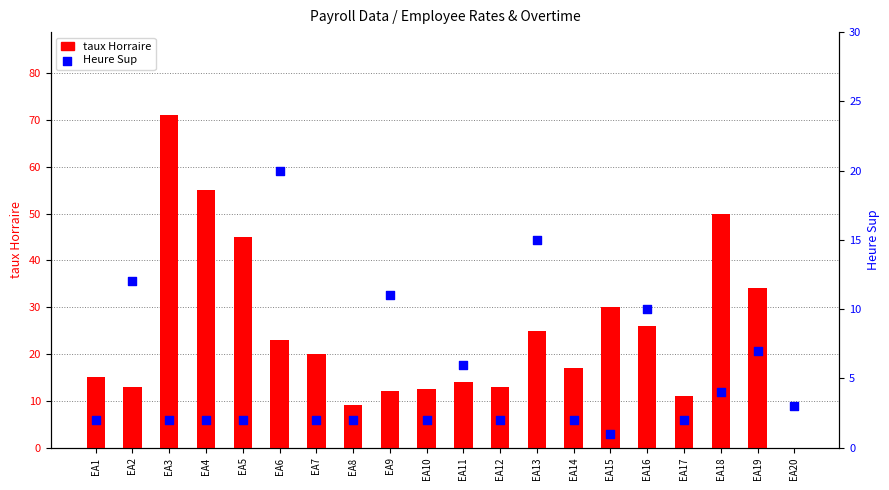

Which series contains the highest Y value?

taux Horraire